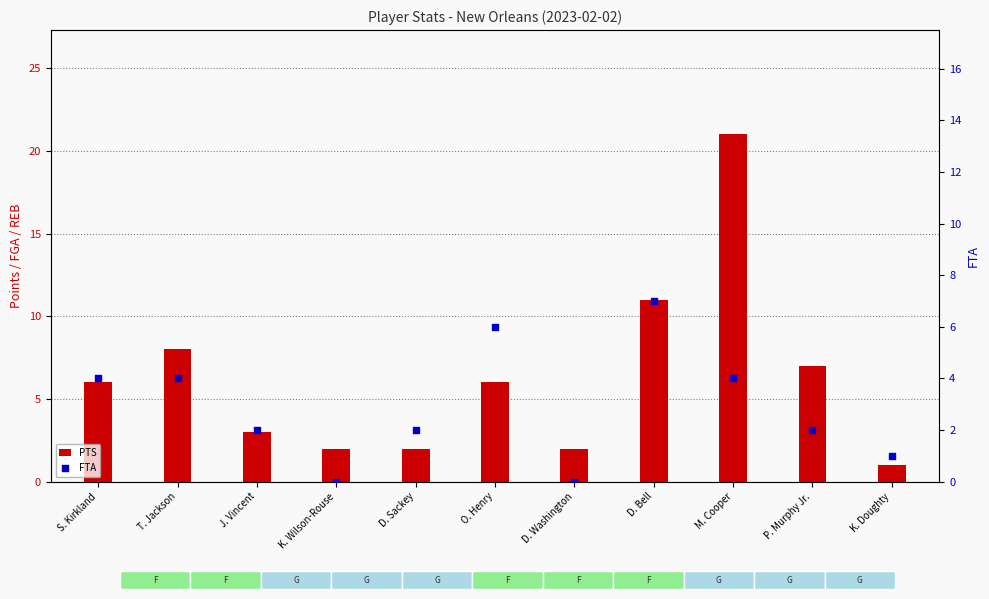

Which series reaches the minimum Y coordinate?

FTA